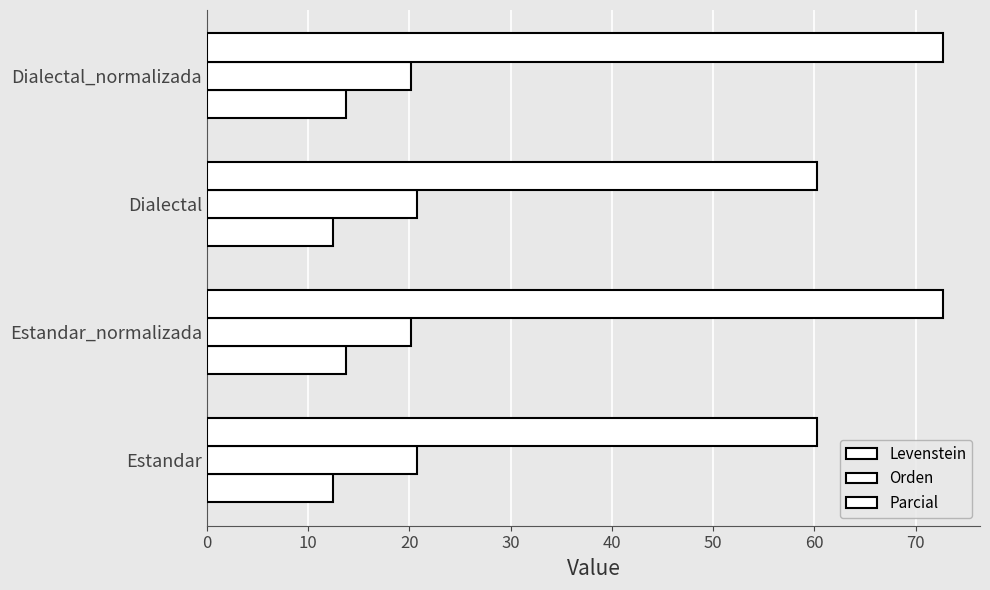

Count the number of data series in this chart.

3